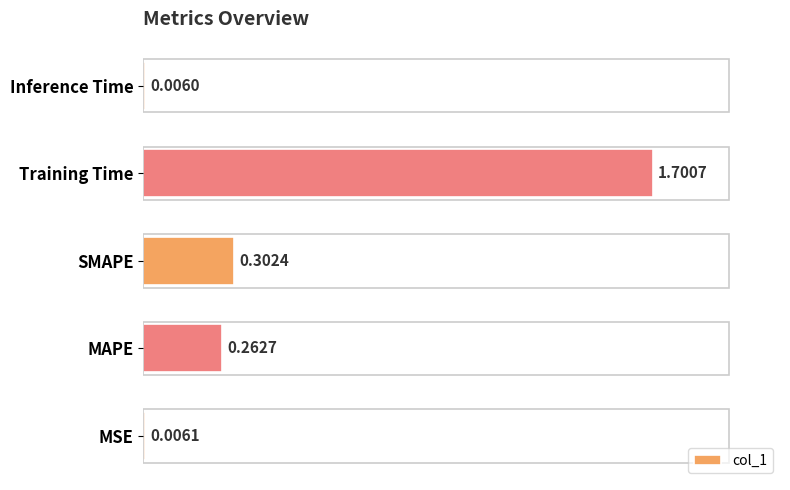

Between MAPE and Inference Time, which is larger?

MAPE